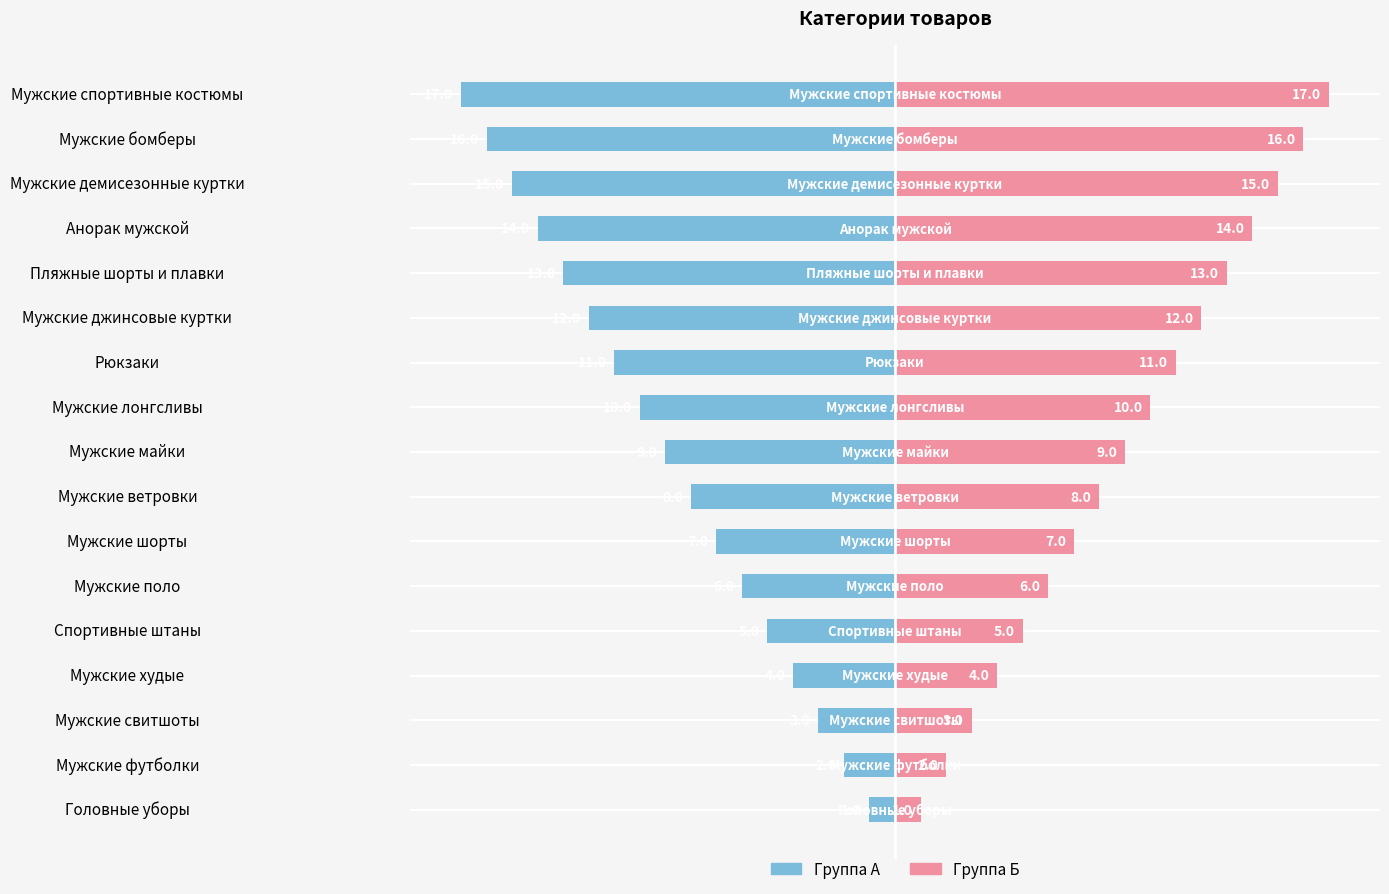

What is the lowest value of the ID категории (право) series?

1